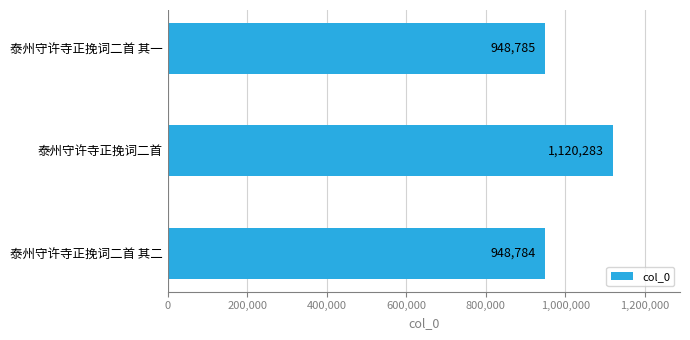

How many categories are shown in the chart?

3